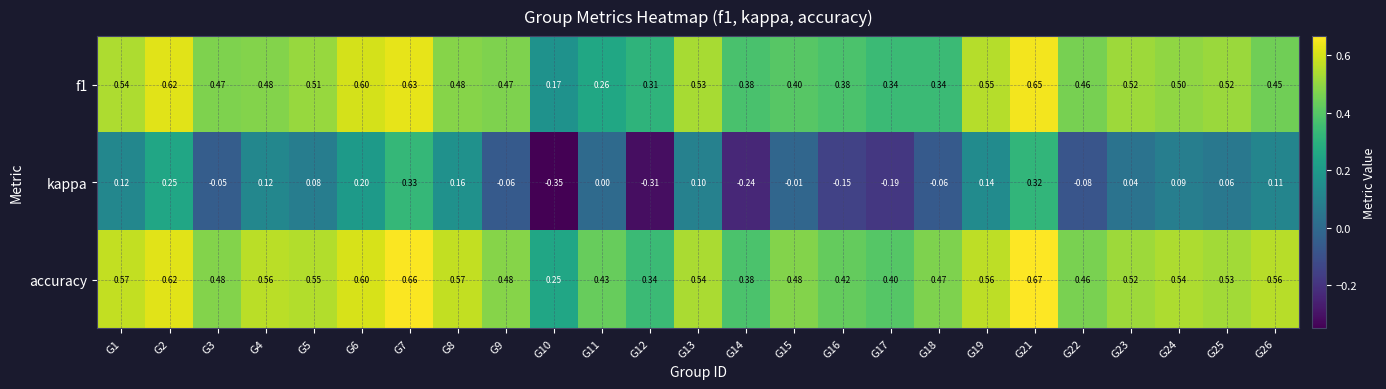

Between G17 and G19, which series saw the biggest shift?

kappa